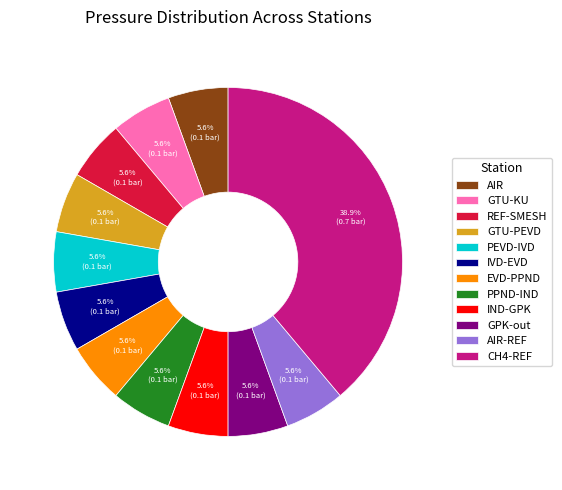

To the nearest percent, what is the combined percentage of PPND-IND and IND-GPK?

11%